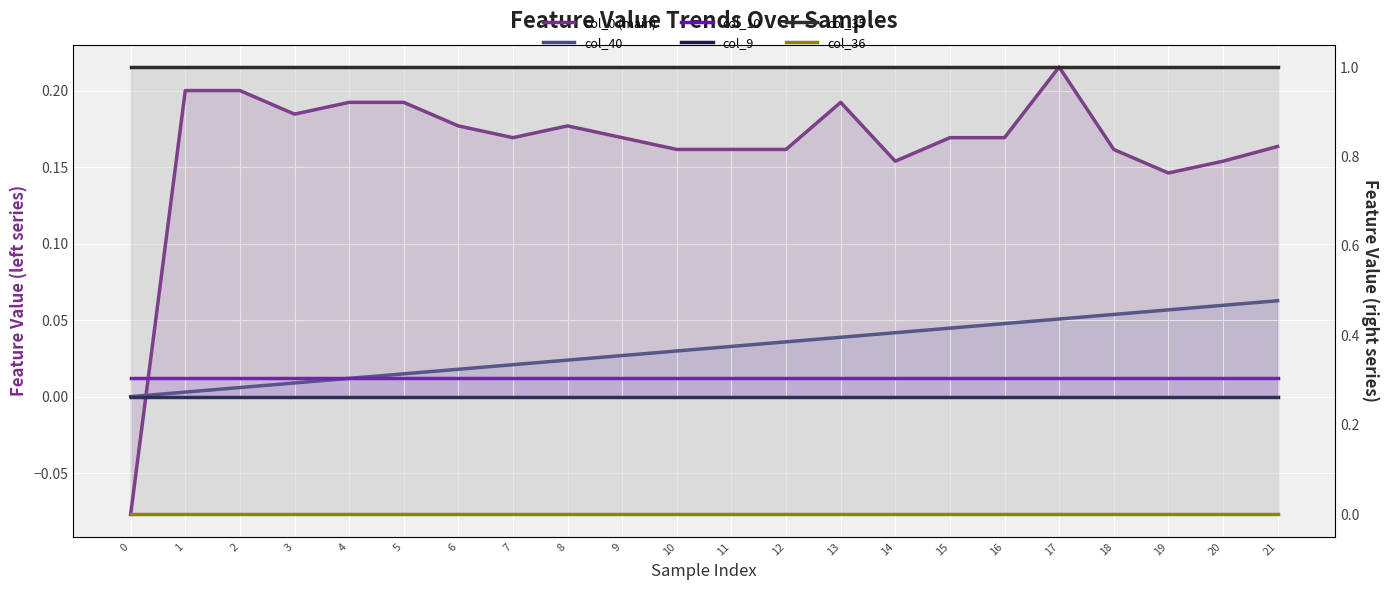

Reading left to right, list all the values displayed in this chart.

col_0 (main): -0.1	0.2	0.2	0.2	0.2	0.2	0.2	0.2	0.2	0.2	0.2	0.2	0.2	0.2	0.2	0.2	0.2	0.2	0.2	0.1	0.2	0.2
col_40: 0.0	0.0	0.0	0.0	0.0	0.0	0.0	0.0	0.0	0.0	0.0	0.0	0.0	0.0	0.0	0.0	0.0	0.1	0.1	0.1	0.1	0.1
col_10: 0.0	0.0	0.0	0.0	0.0	0.0	0.0	0.0	0.0	0.0	0.0	0.0	0.0	0.0	0.0	0.0	0.0	0.0	0.0	0.0	0.0	0.0
col_9: 0.0	0.0	0.0	0.0	0.0	0.0	0.0	0.0	0.0	0.0	0.0	0.0	0.0	0.0	0.0	0.0	0.0	0.0	0.0	0.0	0.0	0.0
col_35: 1.0	1.0	1.0	1.0	1.0	1.0	1.0	1.0	1.0	1.0	1.0	1.0	1.0	1.0	1.0	1.0	1.0	1.0	1.0	1.0	1.0	1.0
col_36: 0.0	0.0	0.0	0.0	0.0	0.0	0.0	0.0	0.0	0.0	0.0	0.0	0.0	0.0	0.0	0.0	0.0	0.0	0.0	0.0	0.0	0.0